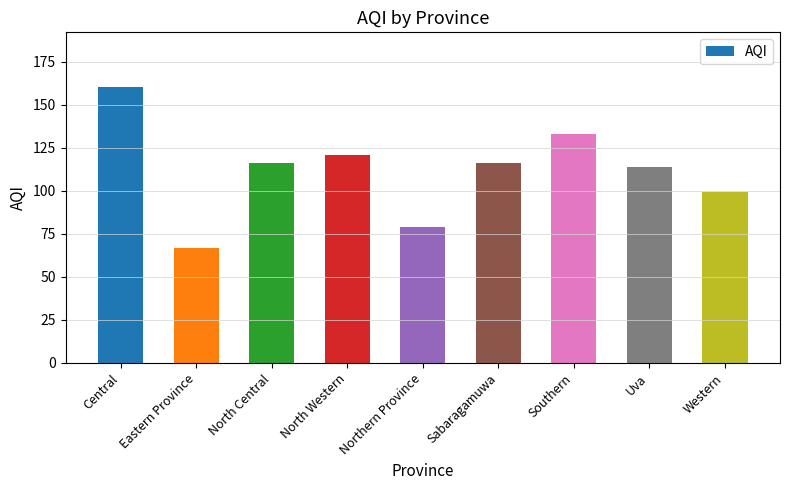

What is the value of the 2nd bar from the left?

67